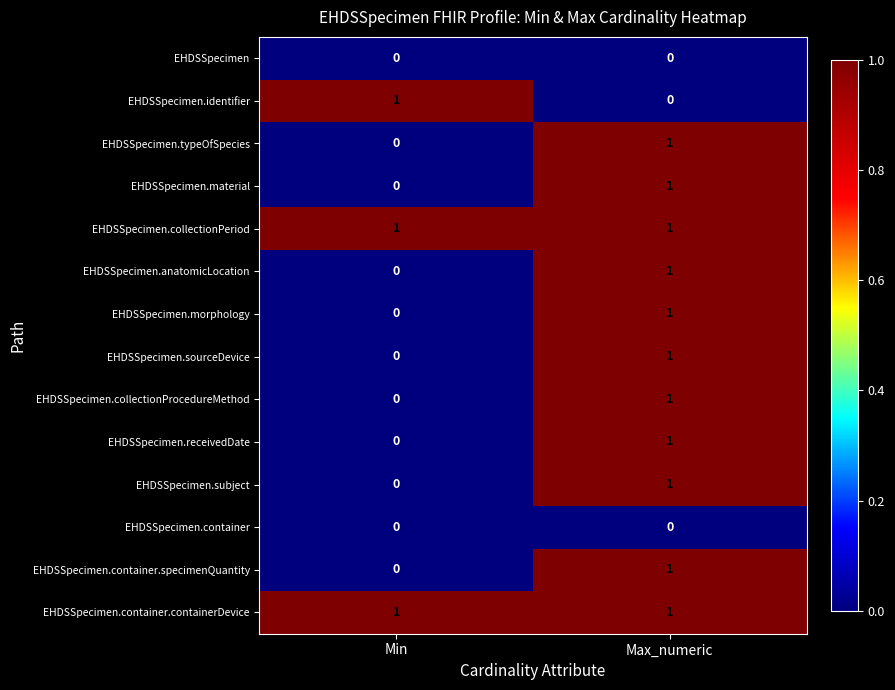

True or false: EHDSSpecimen.anatomicLocation has a value of -1 at Min.

False